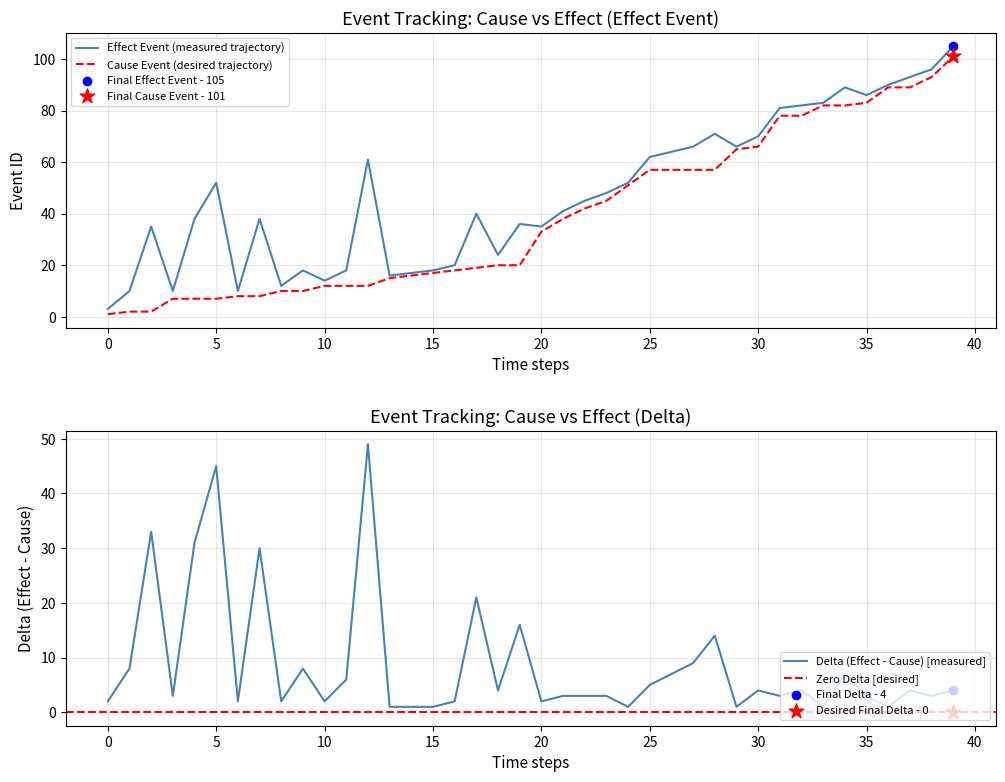

Approximately how many times larger is the value at 37 compared to 4?

12.7